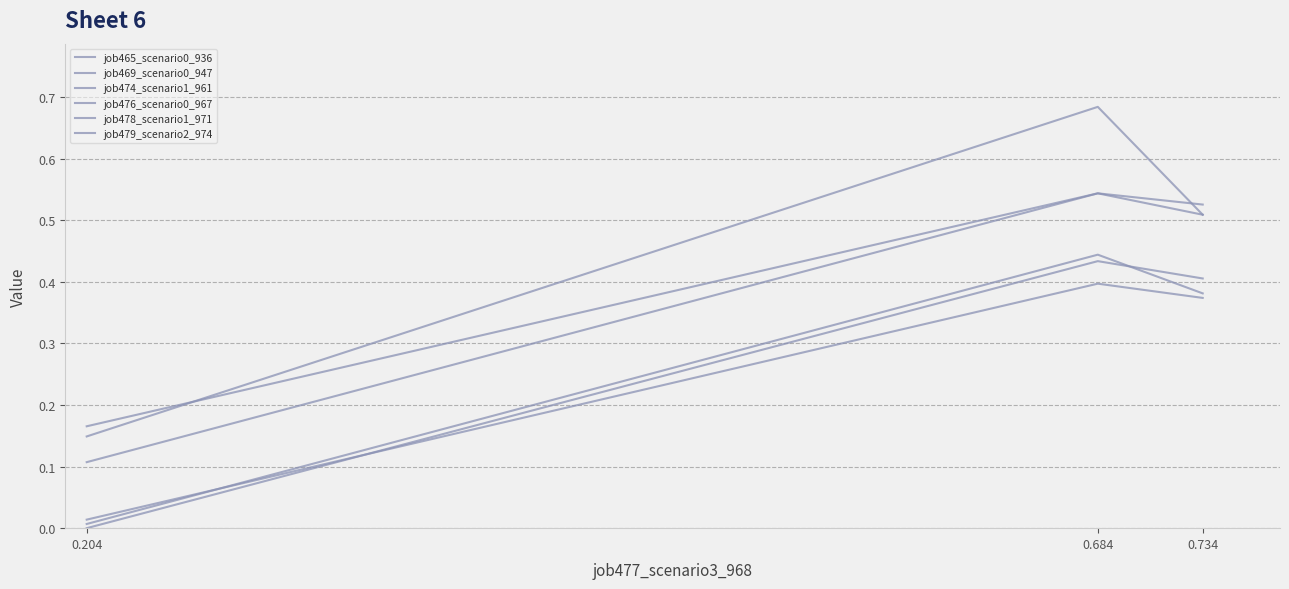

At which label does job469_scenario0_947 reach its minimum?

0.204